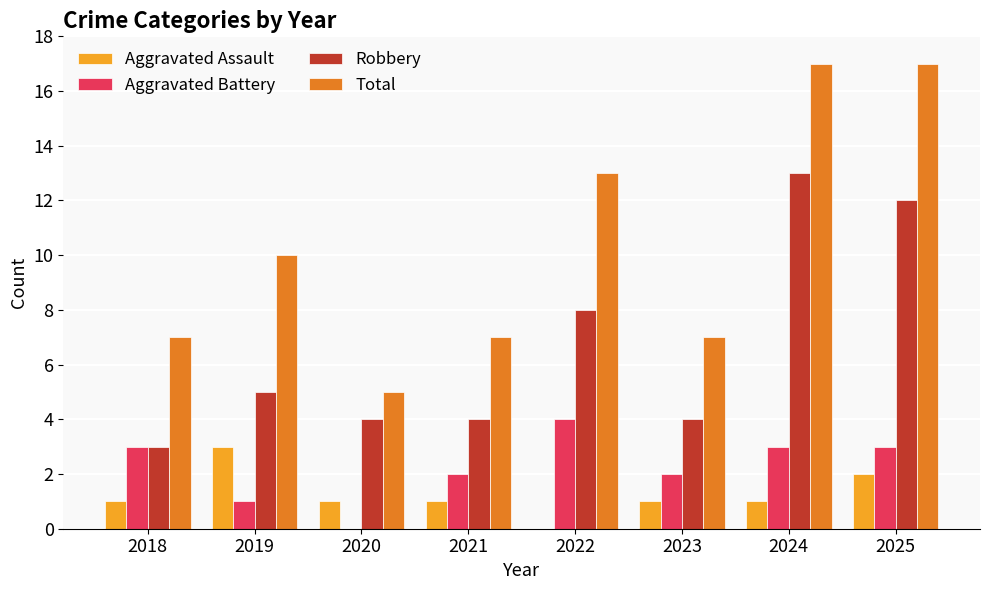

Reading left to right, extract all data points from this chart.

Aggravated Assault: 1	3	1	1	0	1	1	2
Aggravated Battery: 3	1	0	2	4	2	3	3
Robbery: 3	5	4	4	8	4	13	12
Total: 7	10	5	7	13	7	17	17